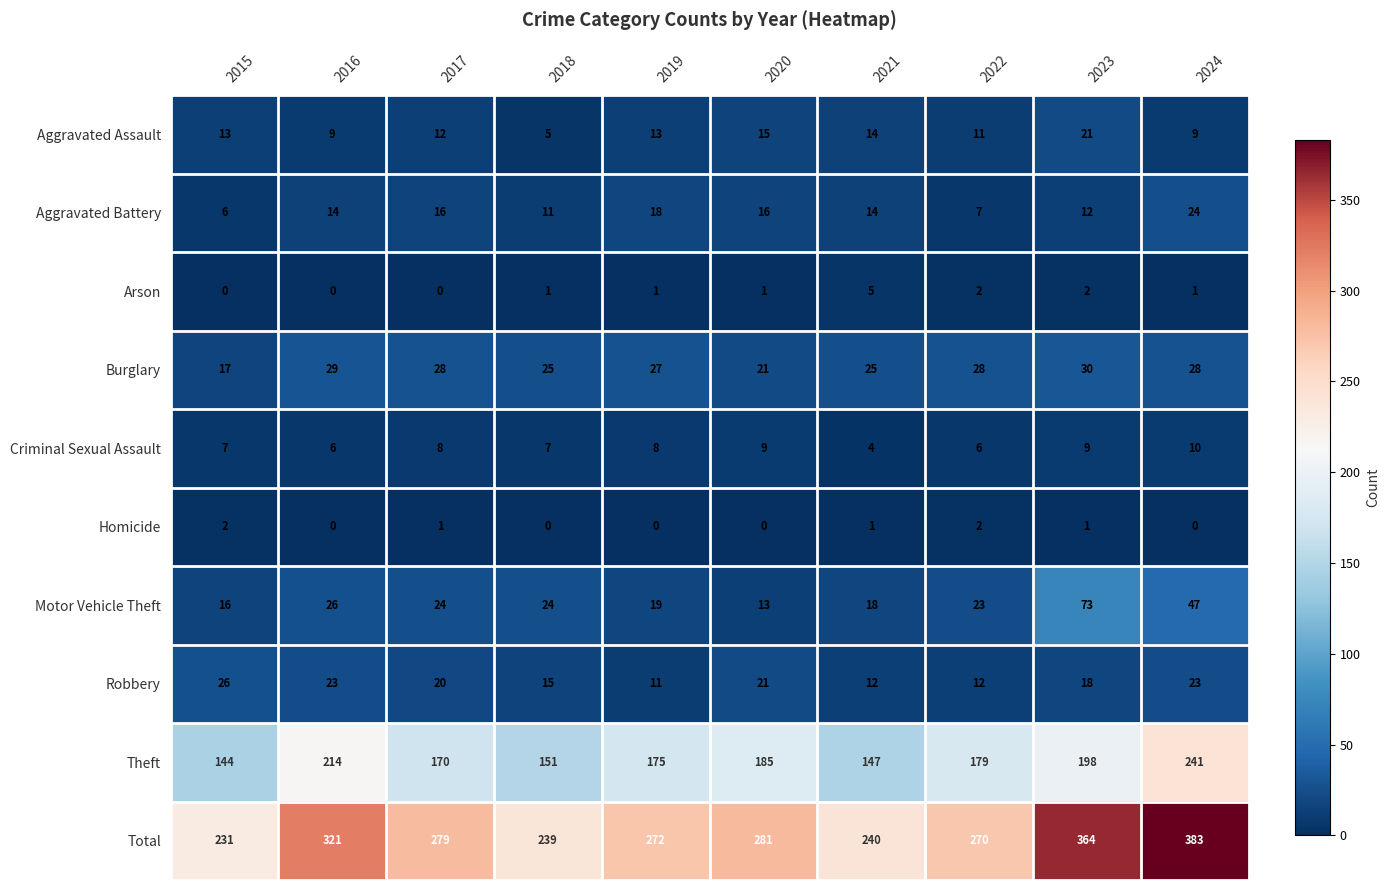

The value of Burglary at 2017 is 13. True or false?

False